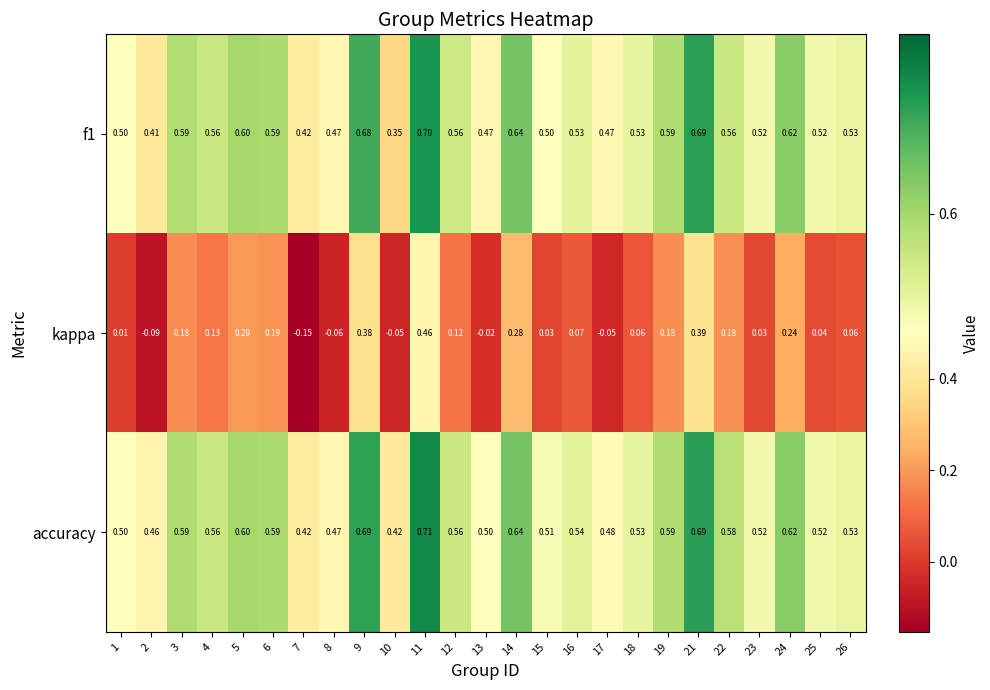

Which series has the widest spread of values?

kappa